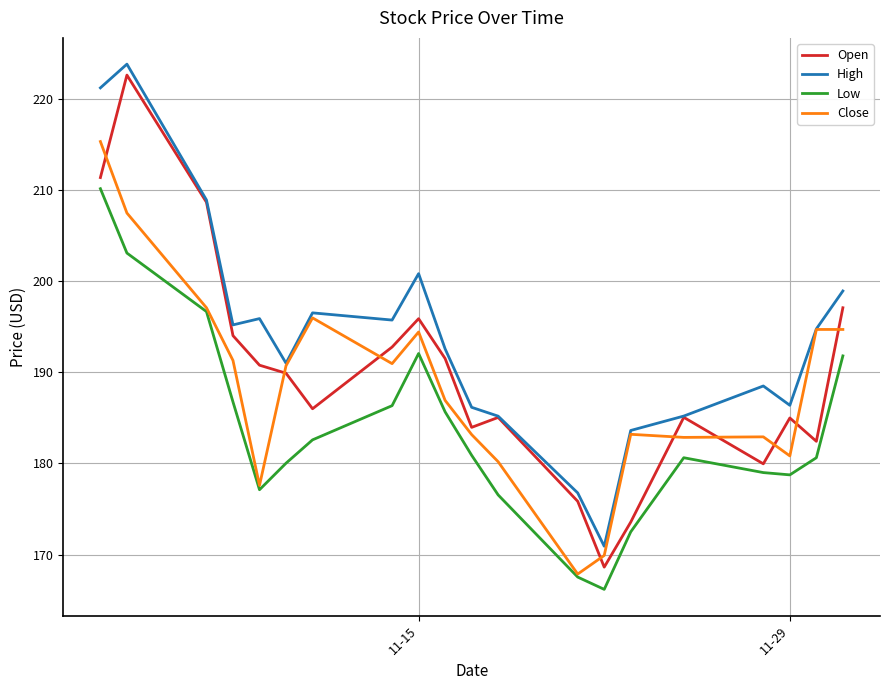

True or false: High and Low intersect in this chart.

False